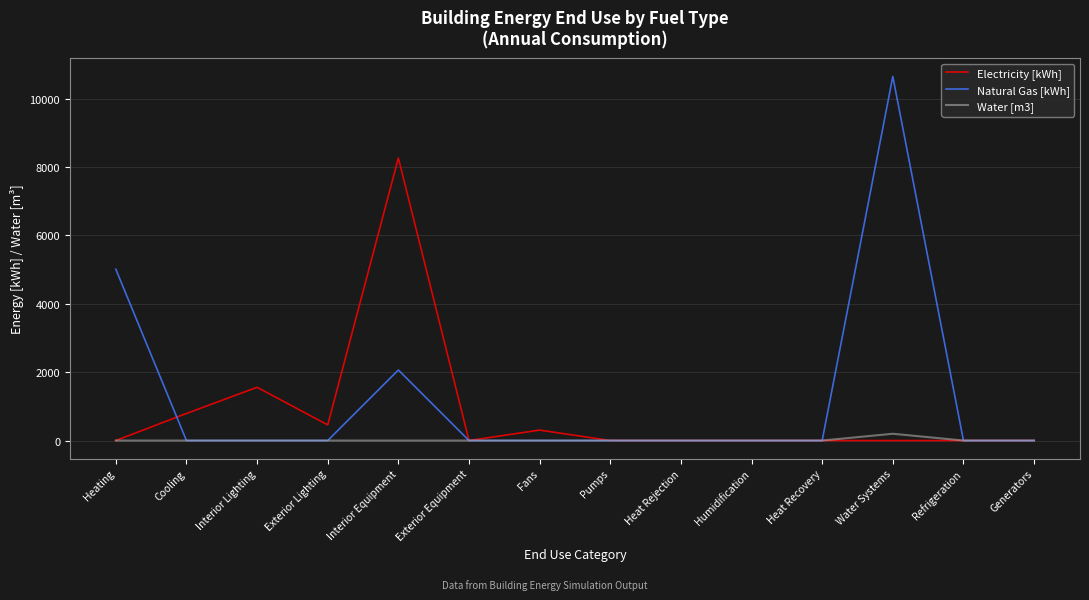

Which label corresponds to the largest value in the chart?

Water Systems